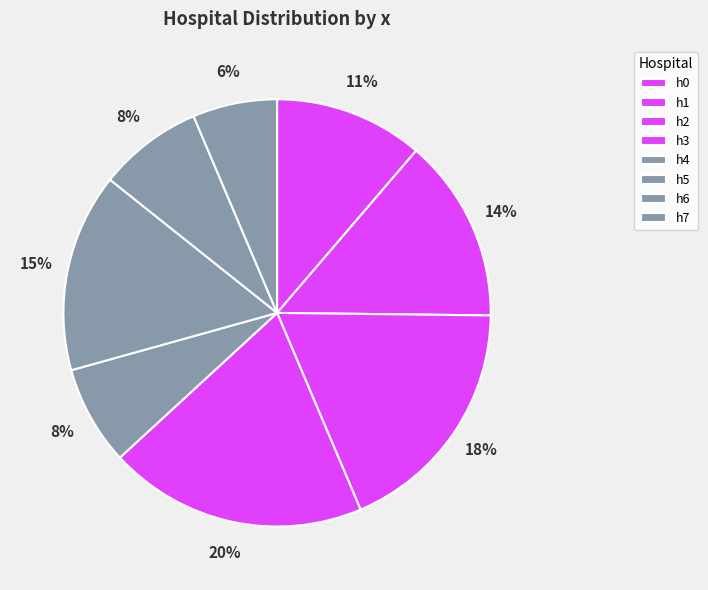

Count the number of slices in the pie.

8